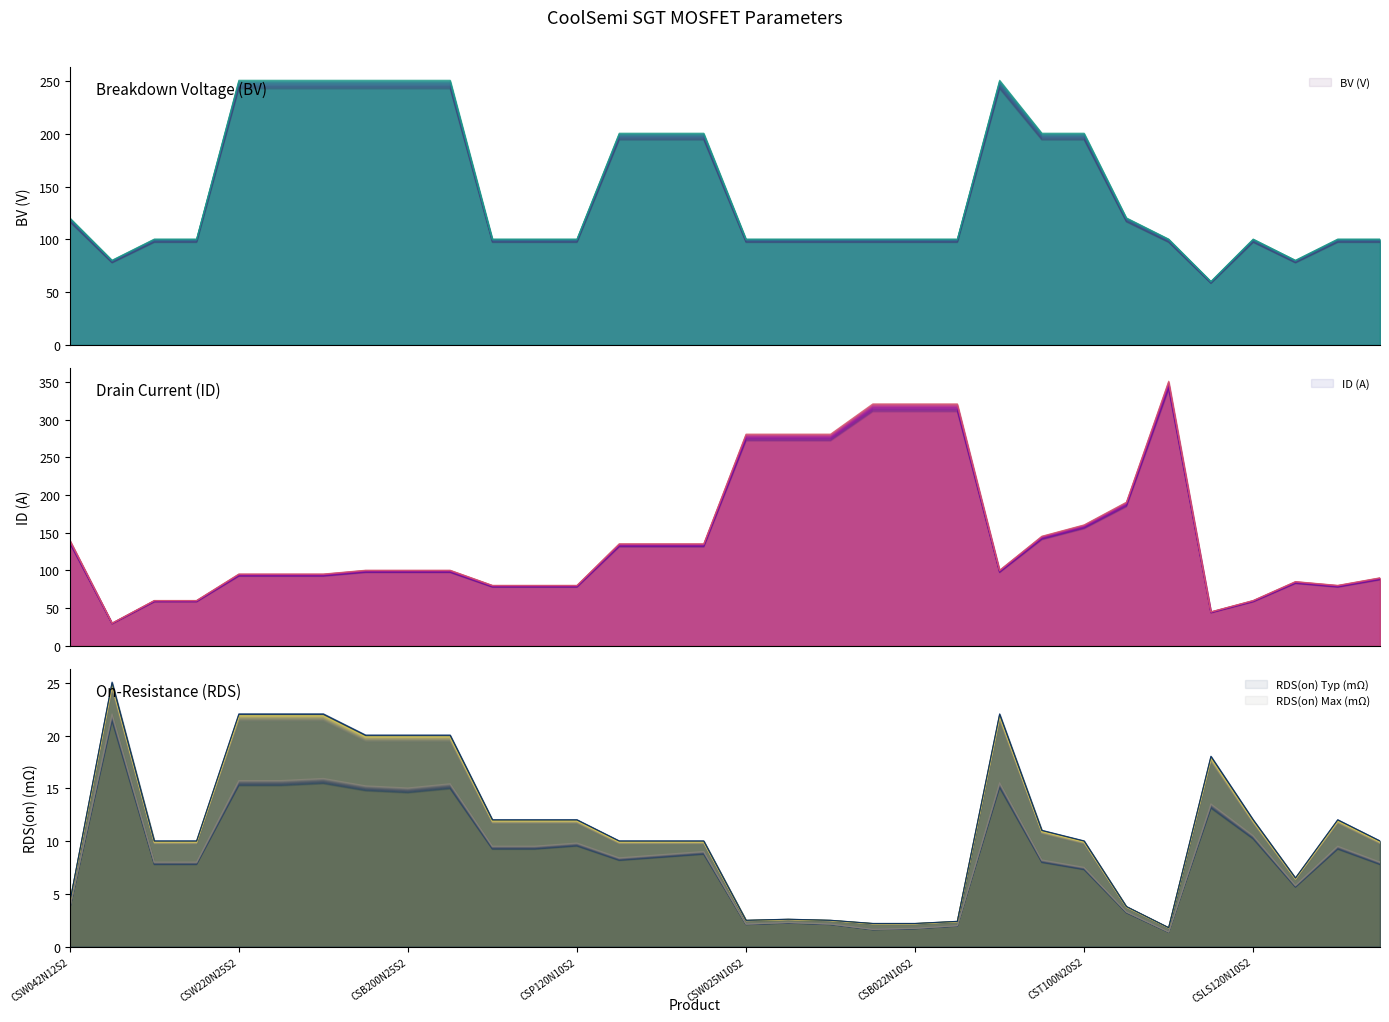

Does the chart display data point markers on the line(s)?

No